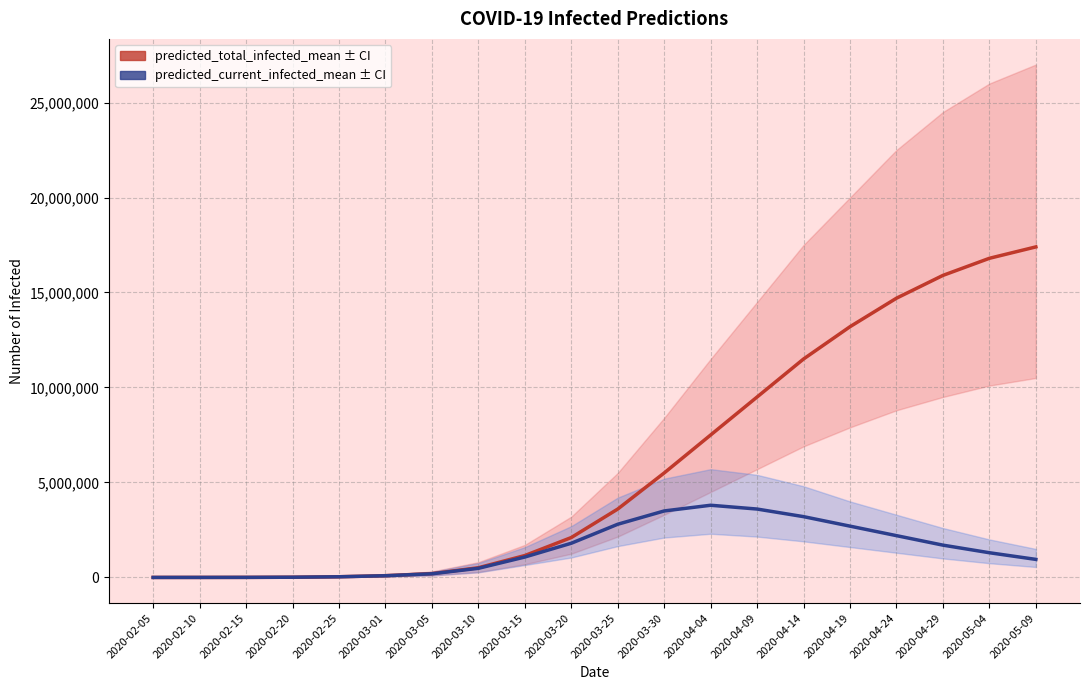

In predicted_current_infected_mean, how many points are higher than both neighbors (excluding endpoints)?

1